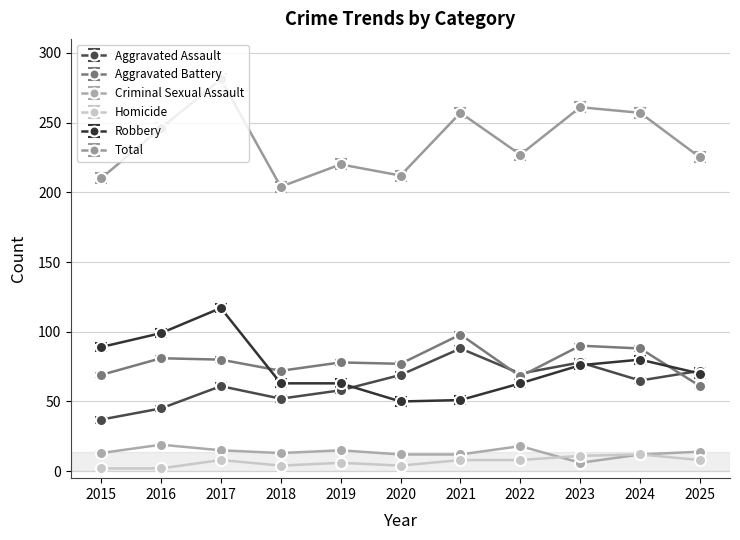

Which series has the widest spread of values?

Total